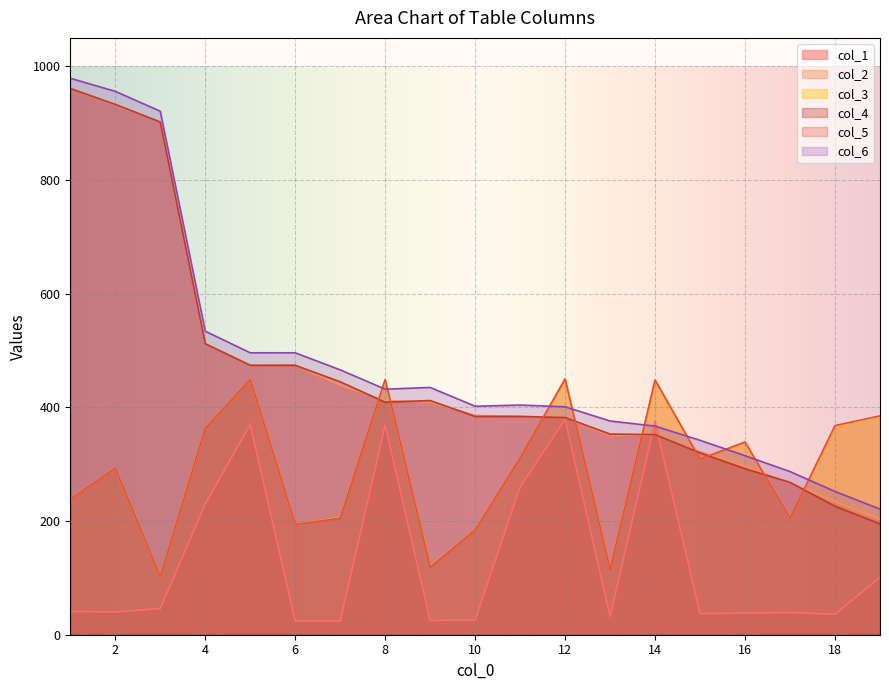

How many data points in col_1 are above 40?

9